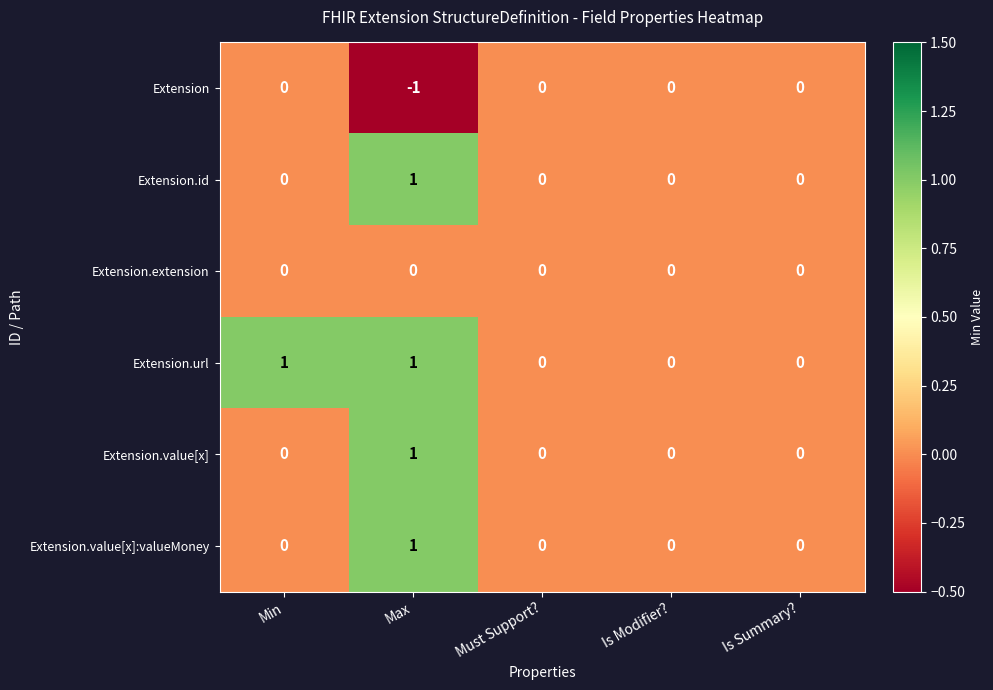

The Extension.extension series shows 0 at Max. True or false?

True